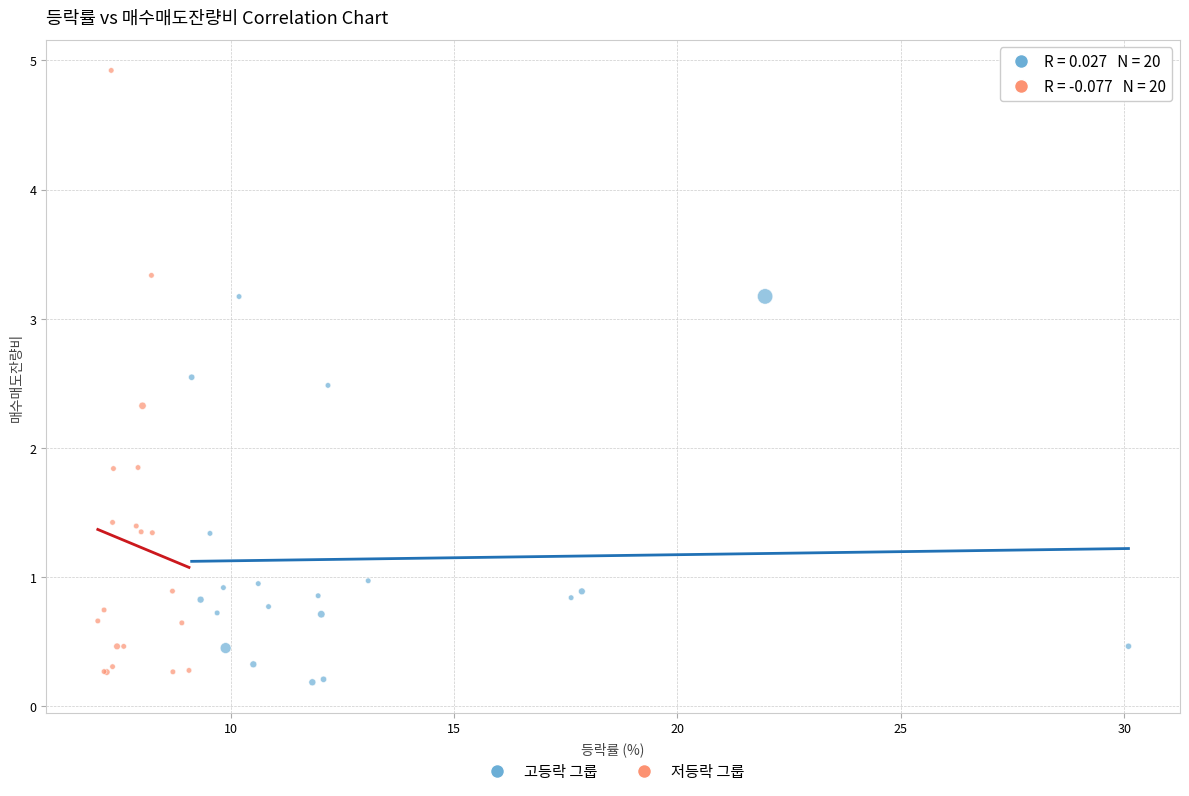

Which series has the largest Y range (max minus min)?

저등락 그룹